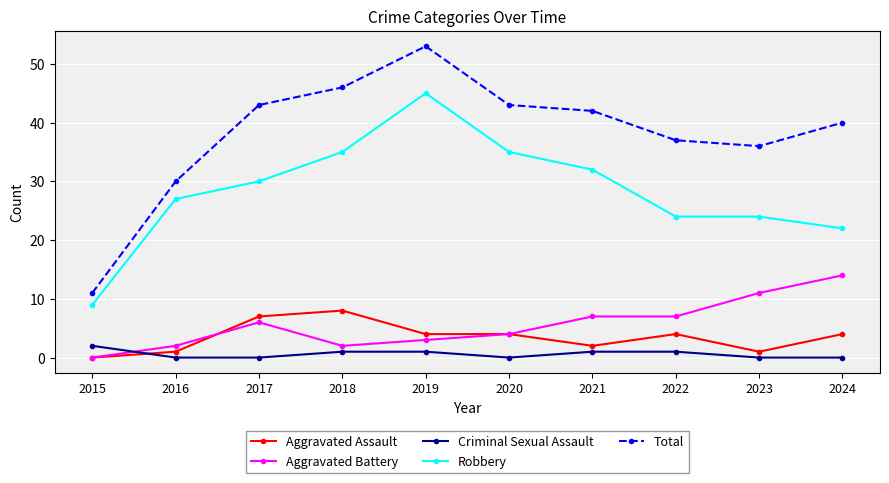

Which series changed the most between 2020 and 2022?

Robbery